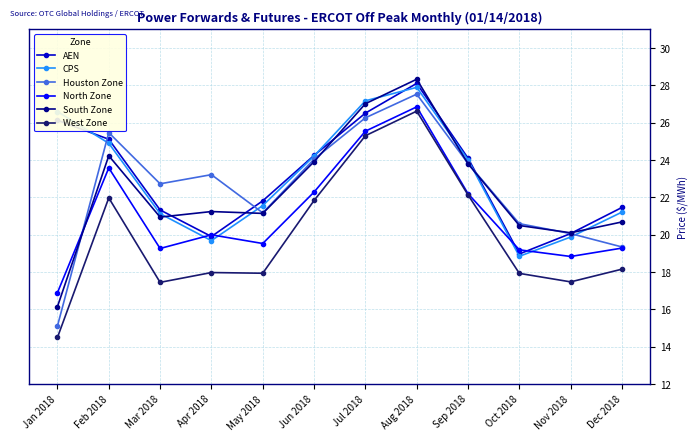

How many lines are shown in the chart?

6